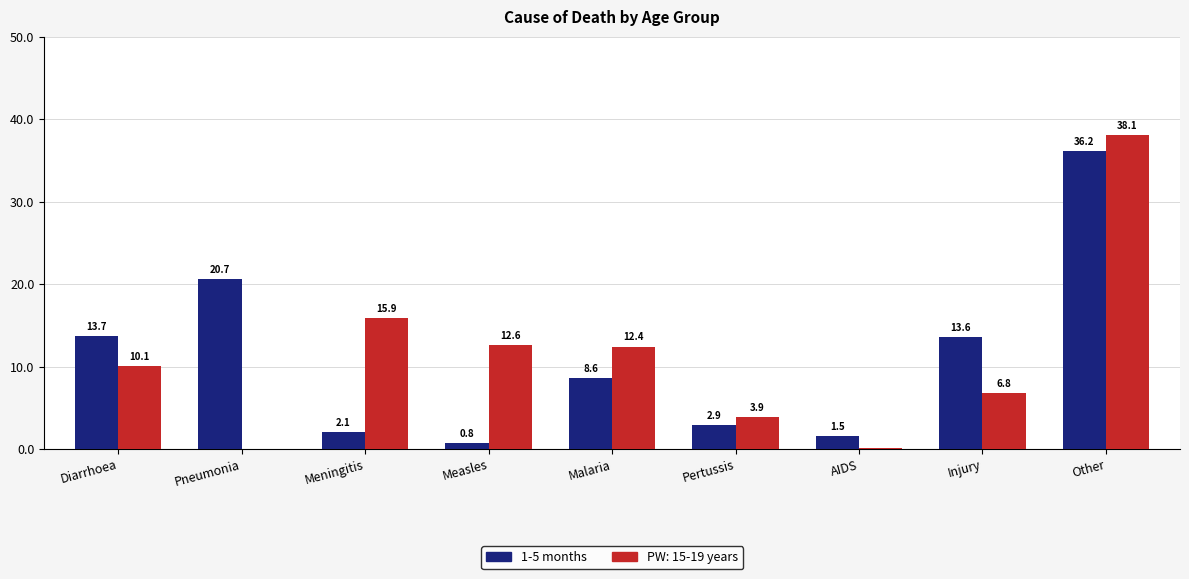

Are the bars horizontal?

No